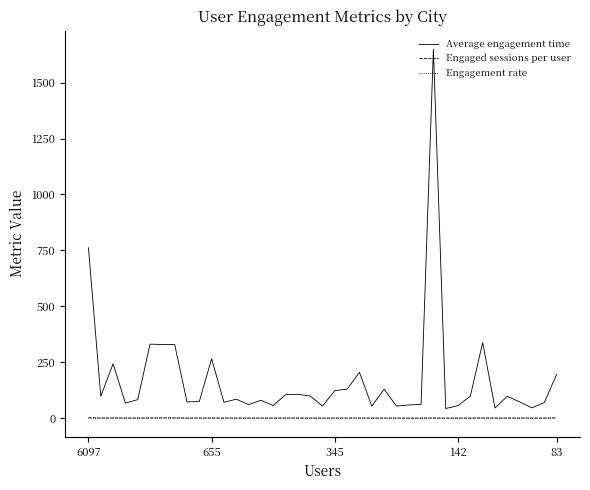

Count the number of data series in this chart.

3